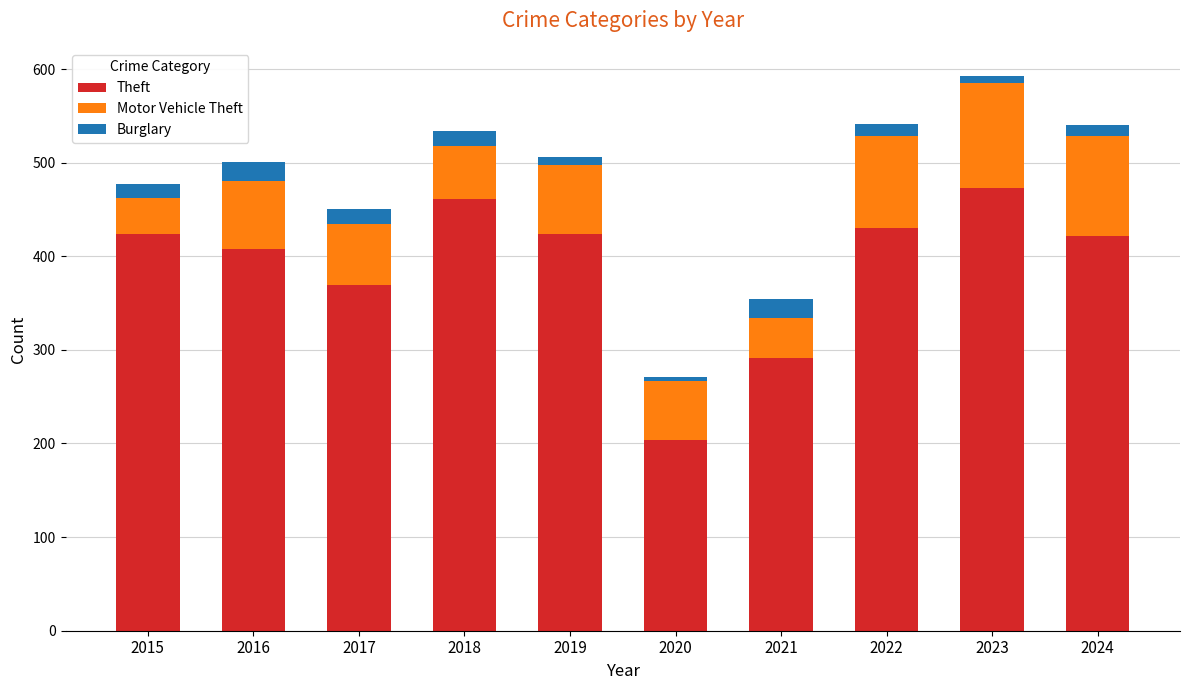

What is the maximum value for Theft?

473